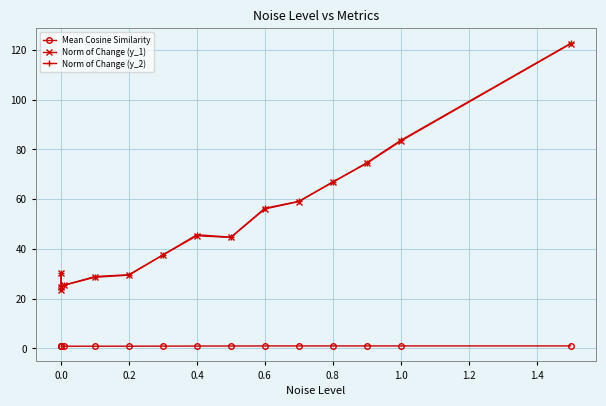

Does the chart display data point markers on the line(s)?

Yes